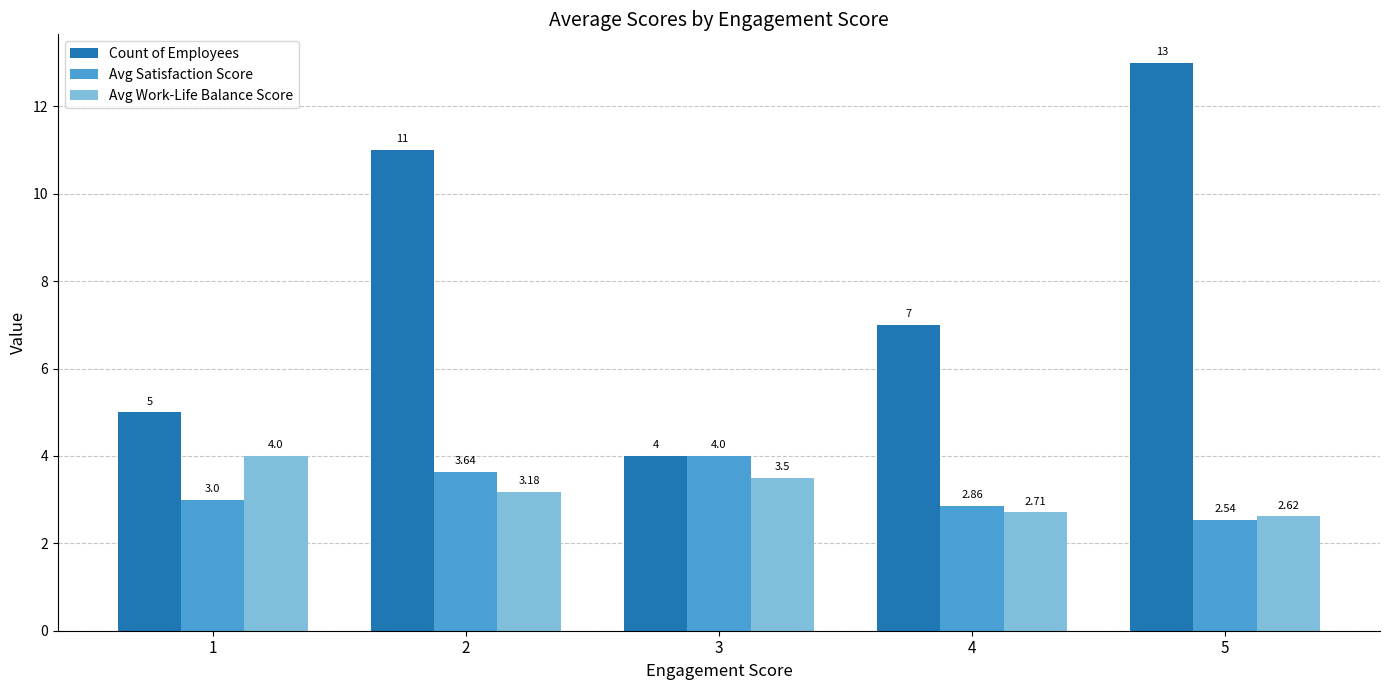

At 5, list the series in order from smallest to largest.

Avg Satisfaction Score, Avg Work-Life Balance Score, Count of Employees